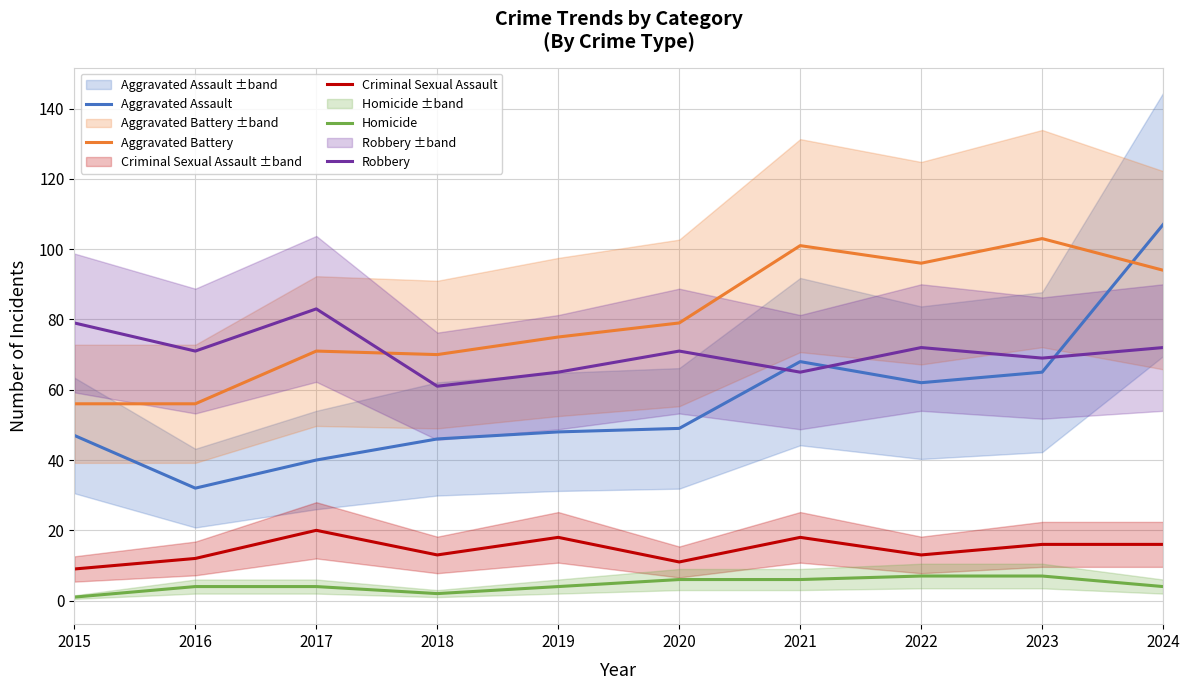

What is the sum of the Aggravated Assault values at 2015 and 2018?

93